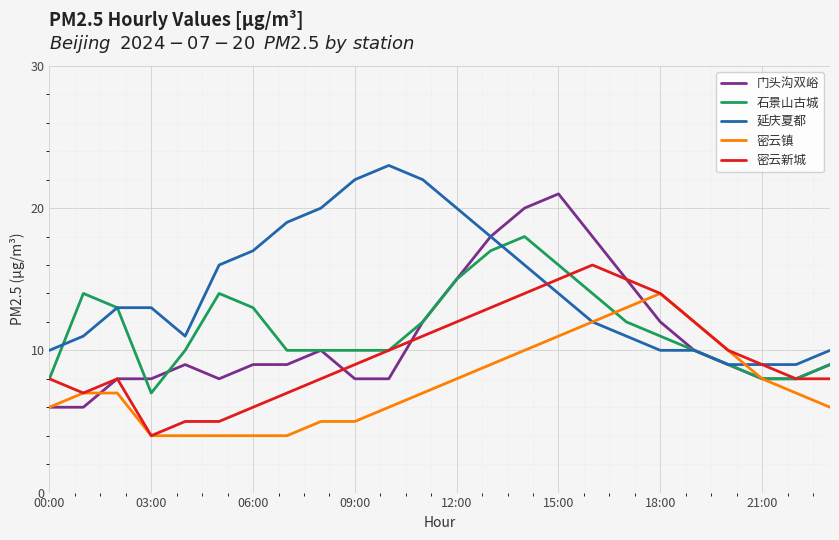

What are all the series names shown in the legend?

门头沟双峪, 石景山古城, 延庆夏都, 密云镇, 密云新城